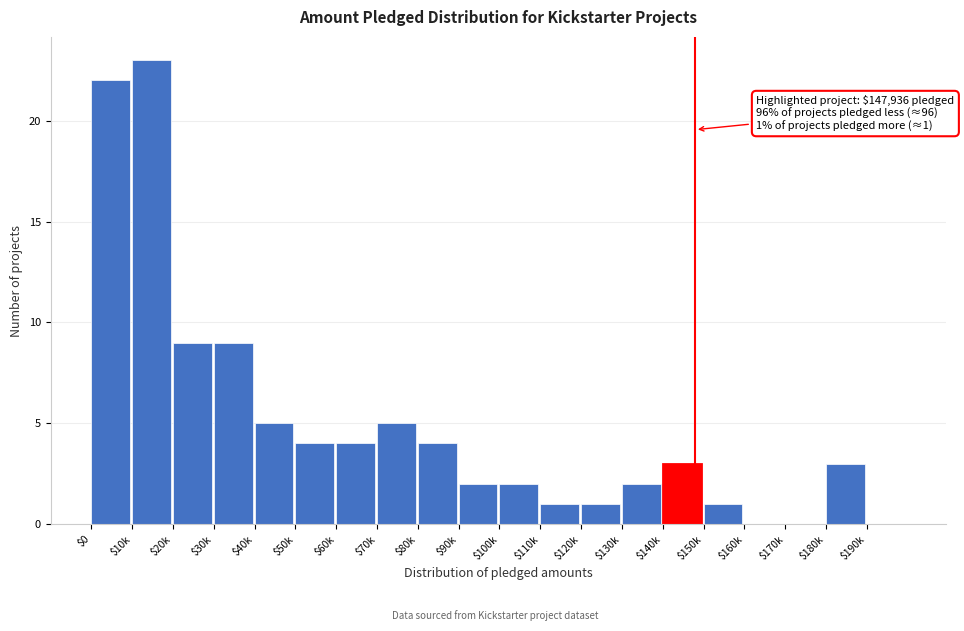

The value at $140k is 3. True or false?

True